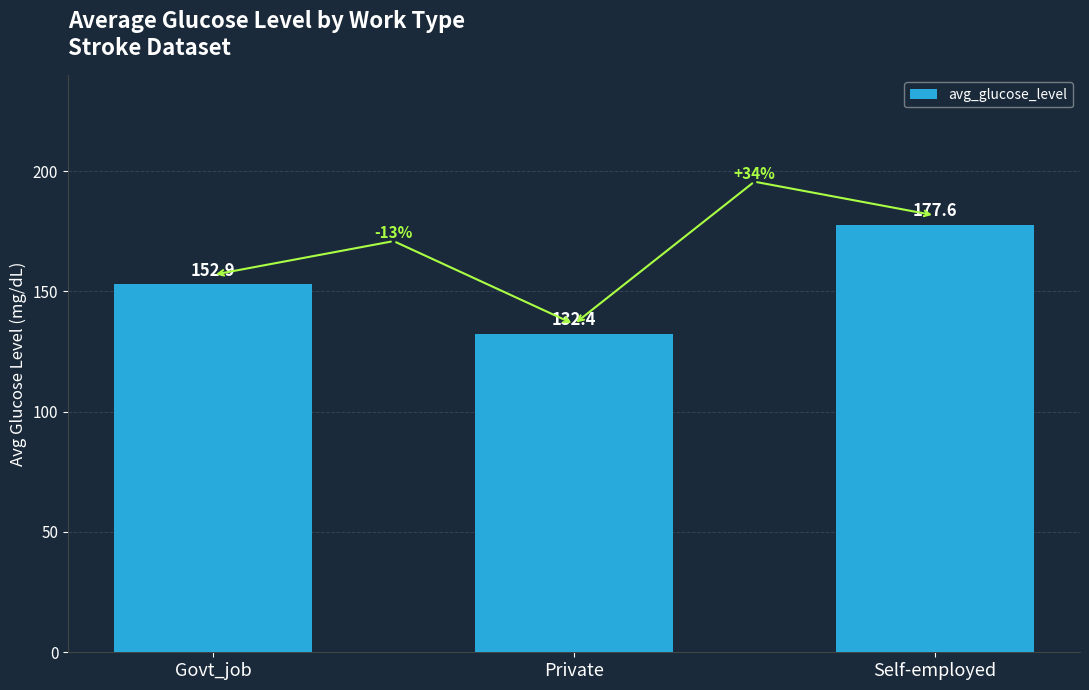

Rank the categories by value from lowest to highest.

Private, Govt_job, Self-employed